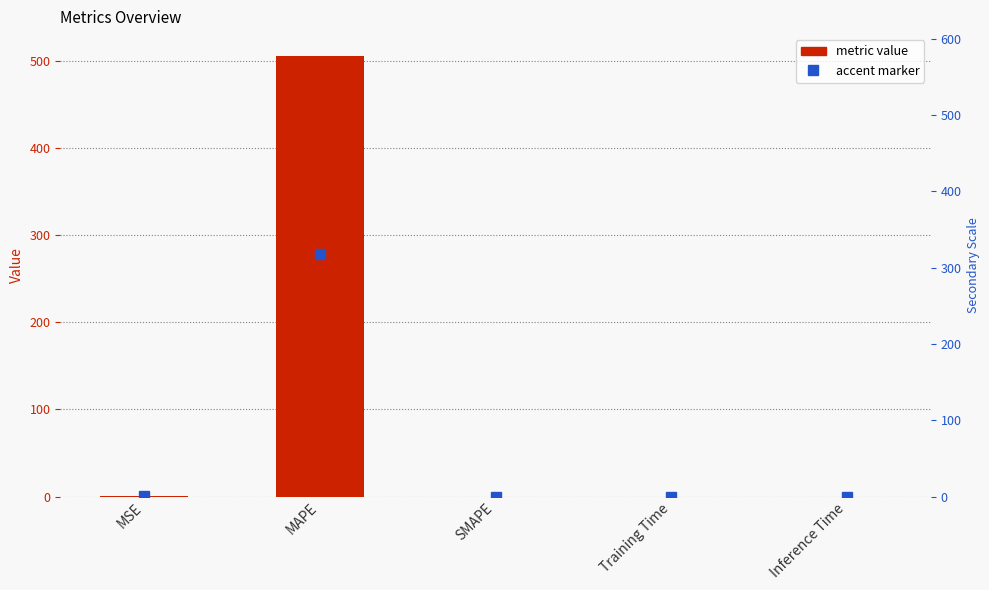

List the labels in order of value, largest first.

MAPE, MSE, Training Time, Inference Time, SMAPE